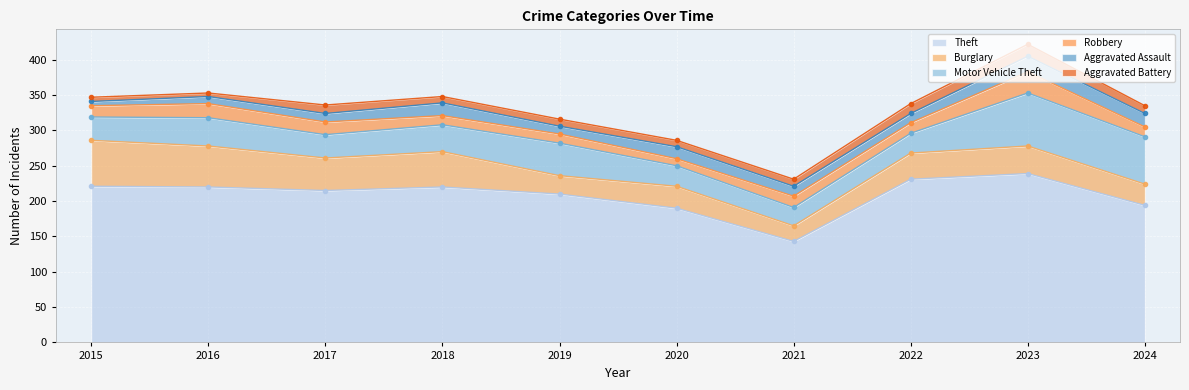

At which label does Theft first exceed 220?

2015